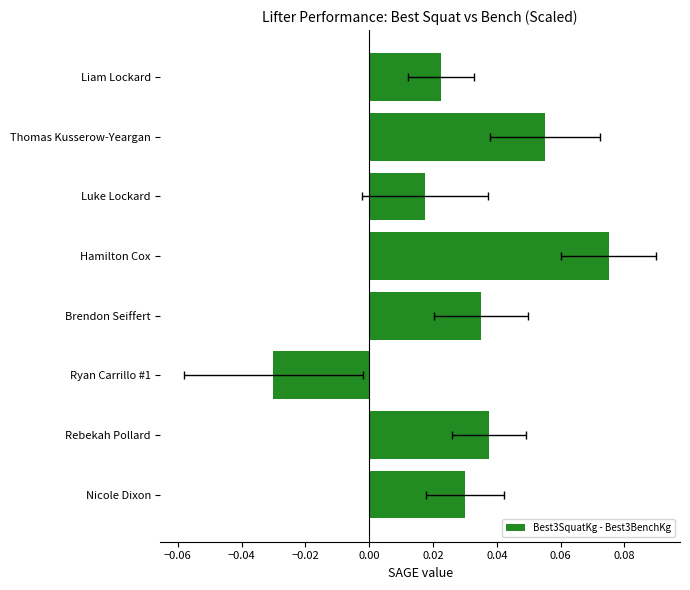

What is the difference between the maximum and second lowest values?

0.1